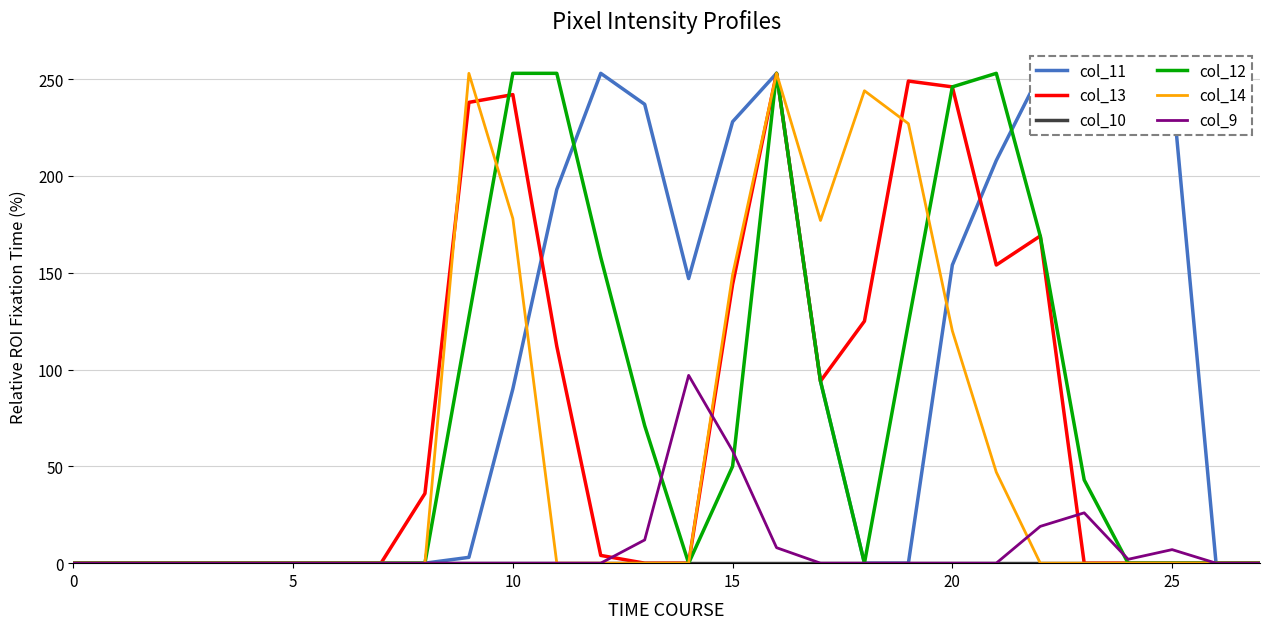

The col_12 series shows 0 at 25. True or false?

True